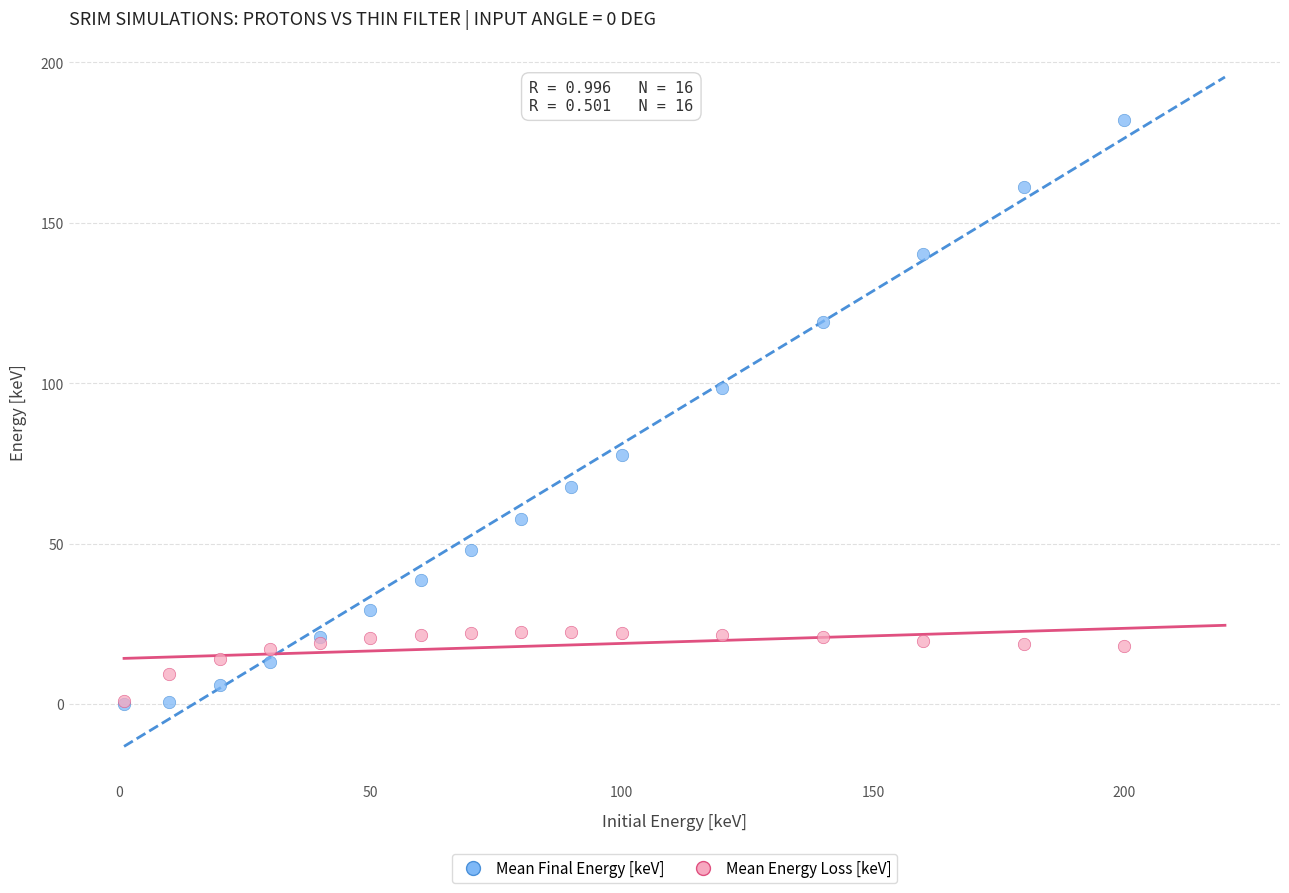

Across all series, what Y value is closest to 91?

98.4